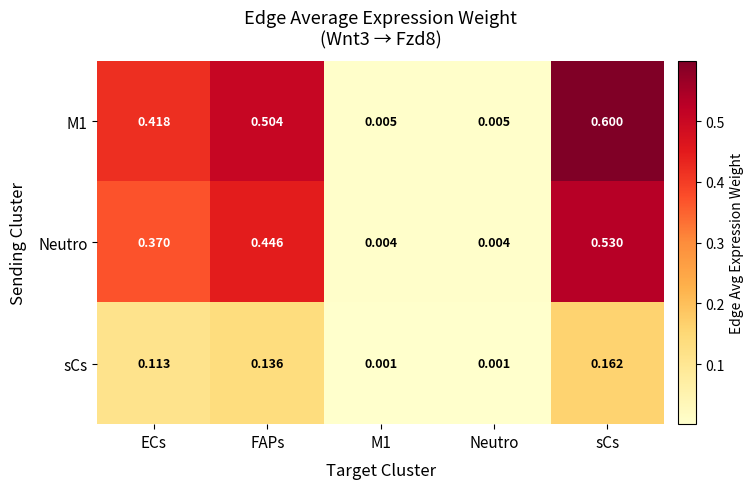

Which series has the widest spread of values?

M1